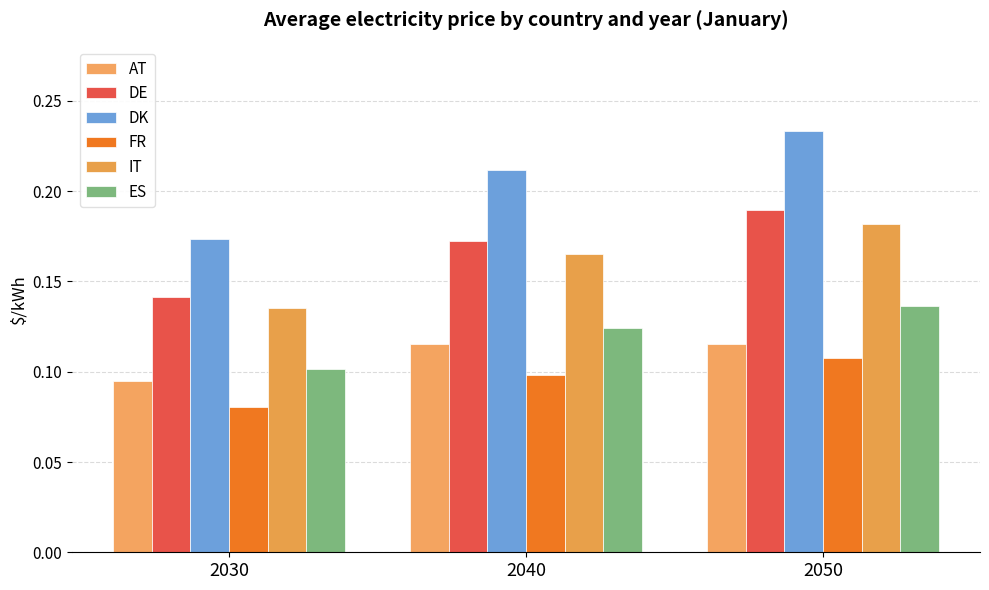

List the labels in order of FR value, largest first.

2050, 2040, 2030